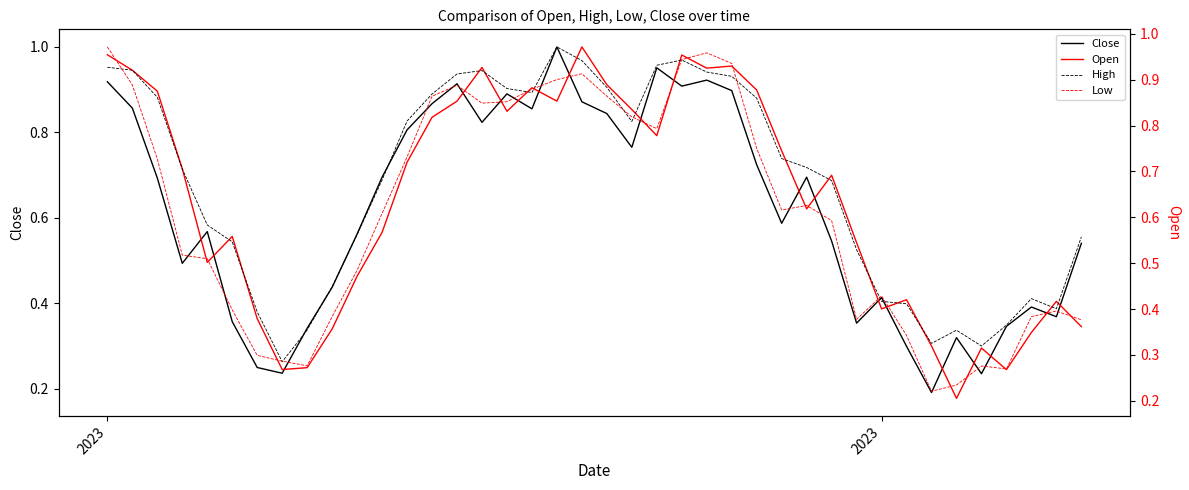

Reading right to left, list all the values displayed in this chart.

Close: 0.5	0.4	0.4	0.3	0.2	0.3	0.2	0.3	0.4	0.4	0.5	0.7	0.6	0.7	0.9	0.9	0.9	1.0	0.8	0.8	0.9	1.0	0.9	0.9	0.8	0.9	0.9	0.8	0.7	0.6	0.4	0.3	0.2	0.2	0.4	0.6	0.5	0.7	0.9	0.9
Open: 0.3	0.4	0.3	0.2	0.3	0.2	0.3	0.4	0.4	0.5	0.7	0.6	0.8	0.9	1.0	1.0	1.0	0.8	0.9	0.9	1.0	0.9	0.9	0.8	1.0	0.9	0.8	0.7	0.6	0.5	0.3	0.2	0.2	0.4	0.6	0.5	0.7	0.9	0.9	1.0
High: 0.6	0.4	0.4	0.3	0.3	0.3	0.3	0.4	0.4	0.5	0.7	0.7	0.7	0.9	0.9	0.9	1.0	1.0	0.8	0.9	1.0	1.0	0.9	0.9	0.9	0.9	0.9	0.8	0.7	0.6	0.4	0.3	0.3	0.4	0.5	0.6	0.7	0.9	0.9	1.0
Low: 0.4	0.4	0.4	0.2	0.3	0.2	0.2	0.3	0.4	0.4	0.6	0.6	0.6	0.8	1.0	1.0	1.0	0.8	0.8	0.9	0.9	0.9	0.9	0.9	0.9	0.9	0.9	0.7	0.6	0.5	0.4	0.3	0.3	0.3	0.4	0.5	0.5	0.7	0.9	1.0